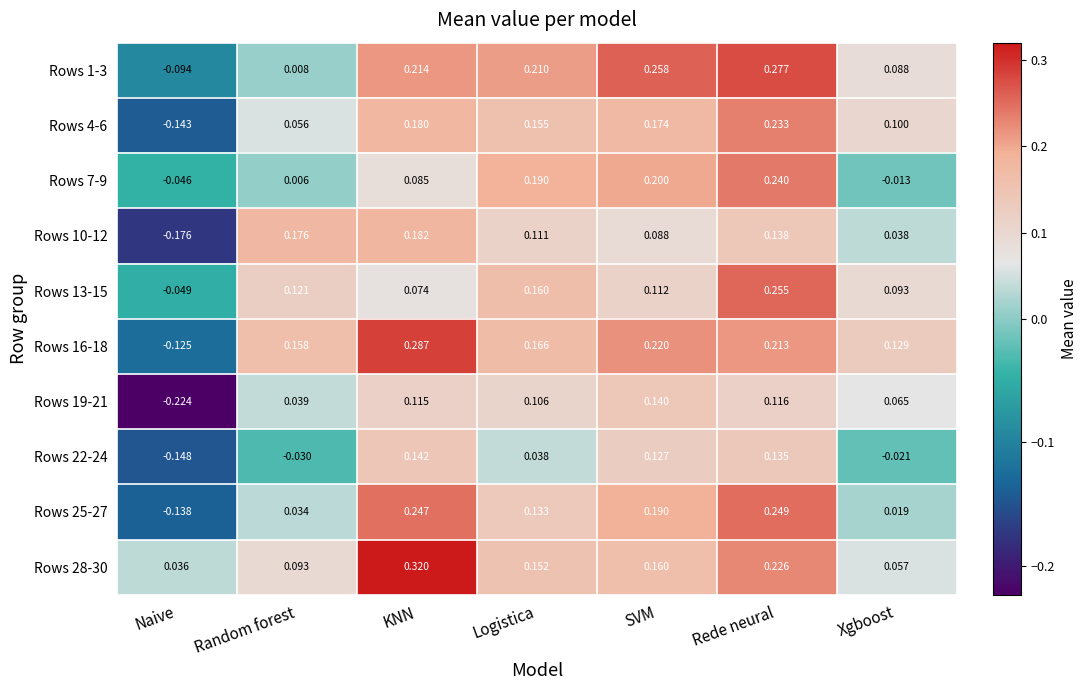

Which series has the widest spread of values?

Rows 16-18